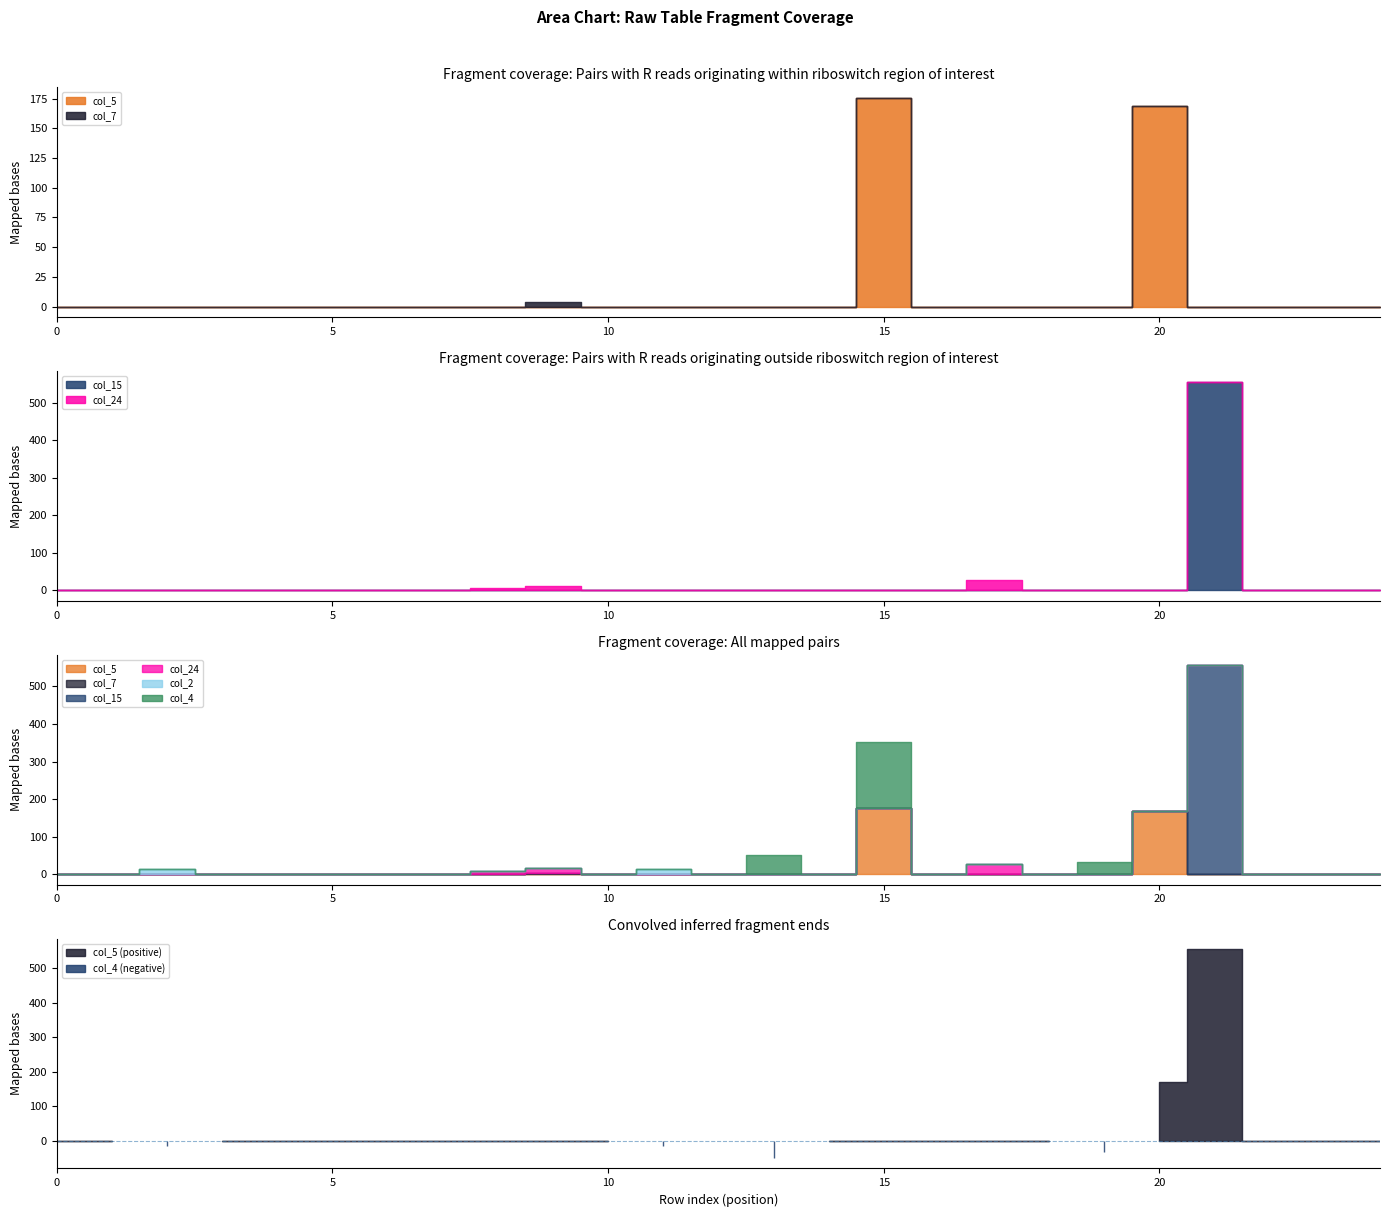

Between 7 and 23, which series saw the biggest shift?

col_5